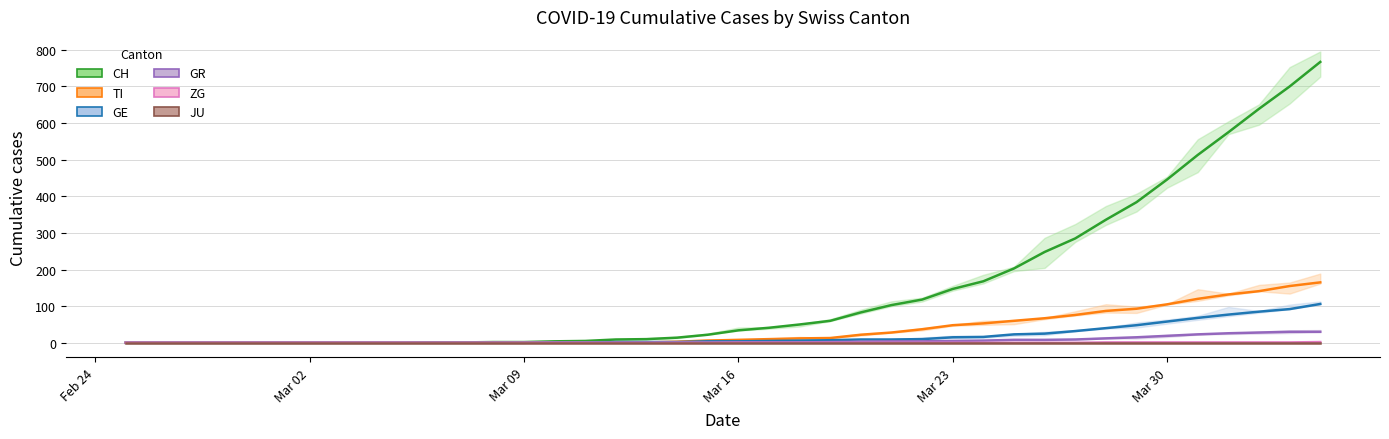

What is the average value of the GE series?

19